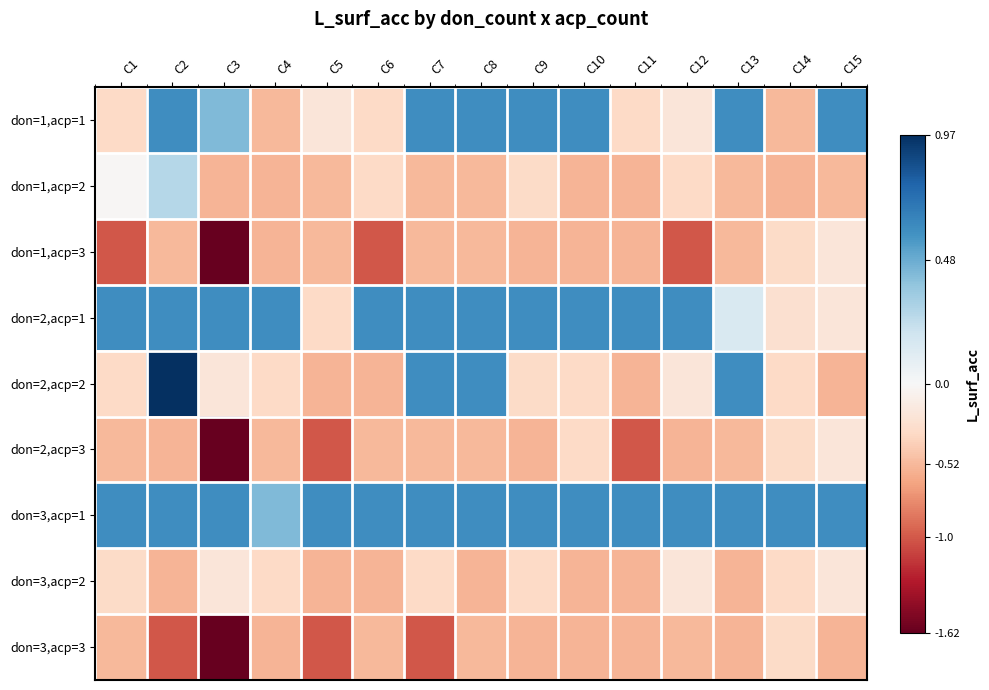

Reading left to right, transcribe all the data shown in this chart.

don=1,acp=1: C1=-0.3	C2=0.6	C3=0.4	C4=-0.5	C5=-0.2	C6=-0.3	C7=0.6	C8=0.6	C9=0.6	C10=0.6	C11=-0.3	C12=-0.2	C13=0.6	C14=-0.5	C15=0.6
don=1,acp=2: C1=-0.0	C2=0.3	C3=-0.6	C4=-0.6	C5=-0.5	C6=-0.3	C7=-0.5	C8=-0.5	C9=-0.3	C10=-0.6	C11=-0.6	C12=-0.3	C13=-0.5	C14=-0.6	C15=-0.5
don=1,acp=3: C1=-1.0	C2=-0.5	C3=-1.6	C4=-0.6	C5=-0.5	C6=-1.0	C7=-0.5	C8=-0.5	C9=-0.6	C10=-0.6	C11=-0.6	C12=-1.0	C13=-0.5	C14=-0.3	C15=-0.2
don=2,acp=1: C1=0.6	C2=0.6	C3=0.6	C4=0.6	C5=-0.3	C6=0.6	C7=0.6	C8=0.6	C9=0.6	C10=0.6	C11=0.6	C12=0.6	C13=0.1	C14=-0.3	C15=-0.2
don=2,acp=2: C1=-0.3	C2=1.0	C3=-0.2	C4=-0.3	C5=-0.6	C6=-0.6	C7=0.6	C8=0.6	C9=-0.3	C10=-0.3	C11=-0.6	C12=-0.2	C13=0.6	C14=-0.3	C15=-0.6
don=2,acp=3: C1=-0.5	C2=-0.6	C3=-1.6	C4=-0.5	C5=-1.0	C6=-0.5	C7=-0.5	C8=-0.5	C9=-0.6	C10=-0.3	C11=-1.0	C12=-0.6	C13=-0.5	C14=-0.3	C15=-0.2
don=3,acp=1: C1=0.6	C2=0.6	C3=0.6	C4=0.4	C5=0.6	C6=0.6	C7=0.6	C8=0.6	C9=0.6	C10=0.6	C11=0.6	C12=0.6	C13=0.6	C14=0.6	C15=0.6
don=3,acp=2: C1=-0.3	C2=-0.6	C3=-0.2	C4=-0.3	C5=-0.6	C6=-0.6	C7=-0.3	C8=-0.6	C9=-0.3	C10=-0.6	C11=-0.6	C12=-0.2	C13=-0.6	C14=-0.3	C15=-0.2
don=3,acp=3: C1=-0.5	C2=-1.0	C3=-1.6	C4=-0.6	C5=-1.0	C6=-0.5	C7=-1.0	C8=-0.5	C9=-0.6	C10=-0.6	C11=-0.6	C12=-0.5	C13=-0.6	C14=-0.3	C15=-0.6